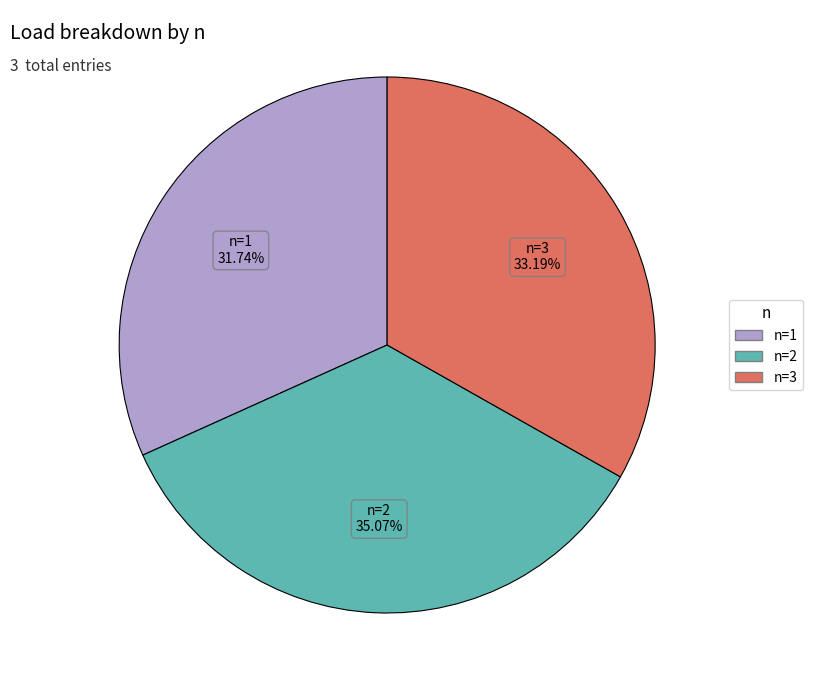

Which category has the biggest portion of the pie?

n=2